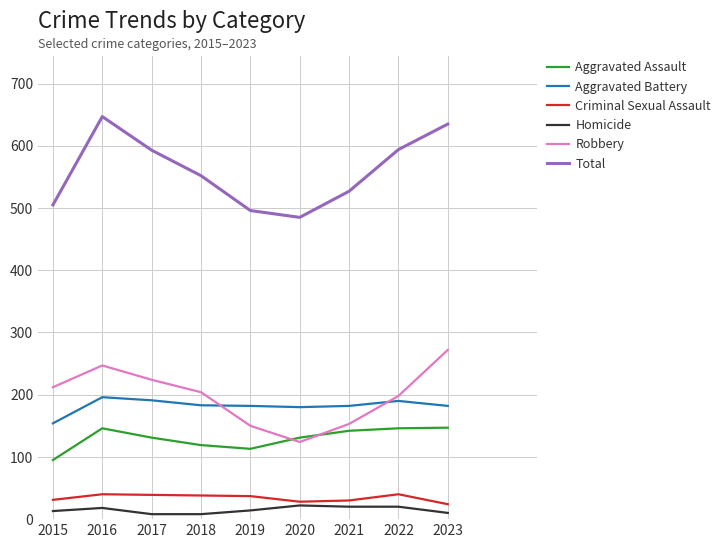

At which label is Total closest to 566?

2018